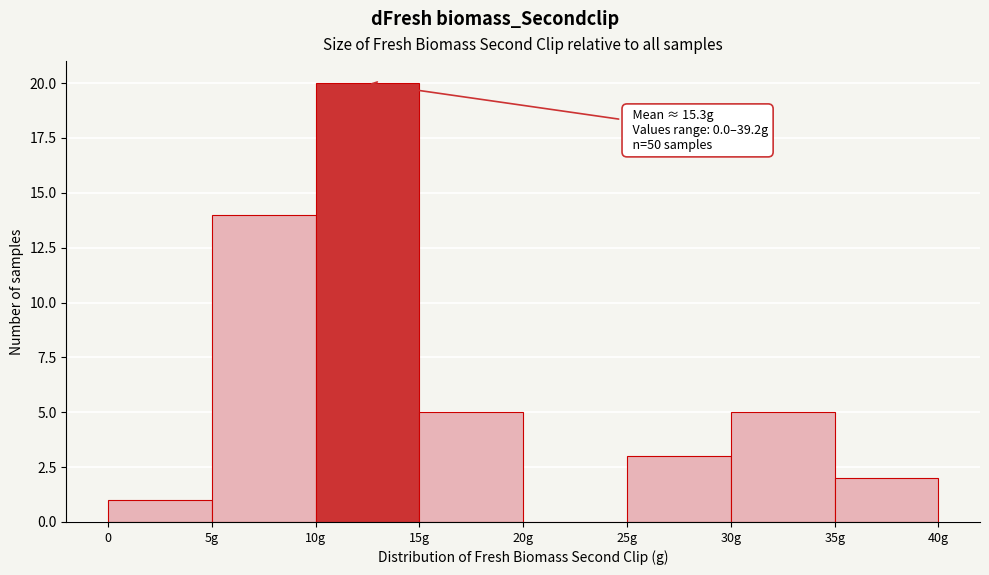

Reading left to right, extract all data points from this chart.

0=1	5g=14	10g=20	15g=5	20g=0	25g=3	30g=5	35g=2